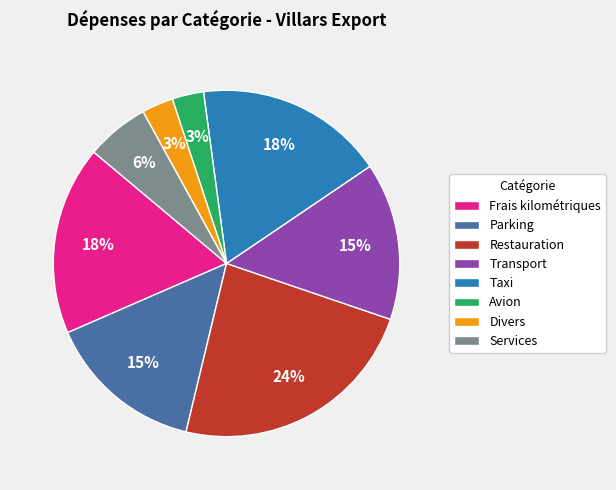

To the nearest percent, what portion does Frais kilométriques represent?

18%